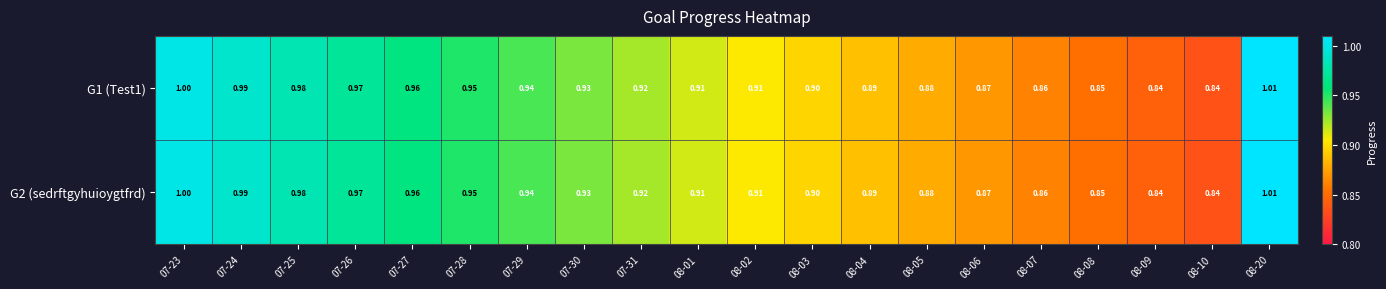

How many series are shown in this chart?

2